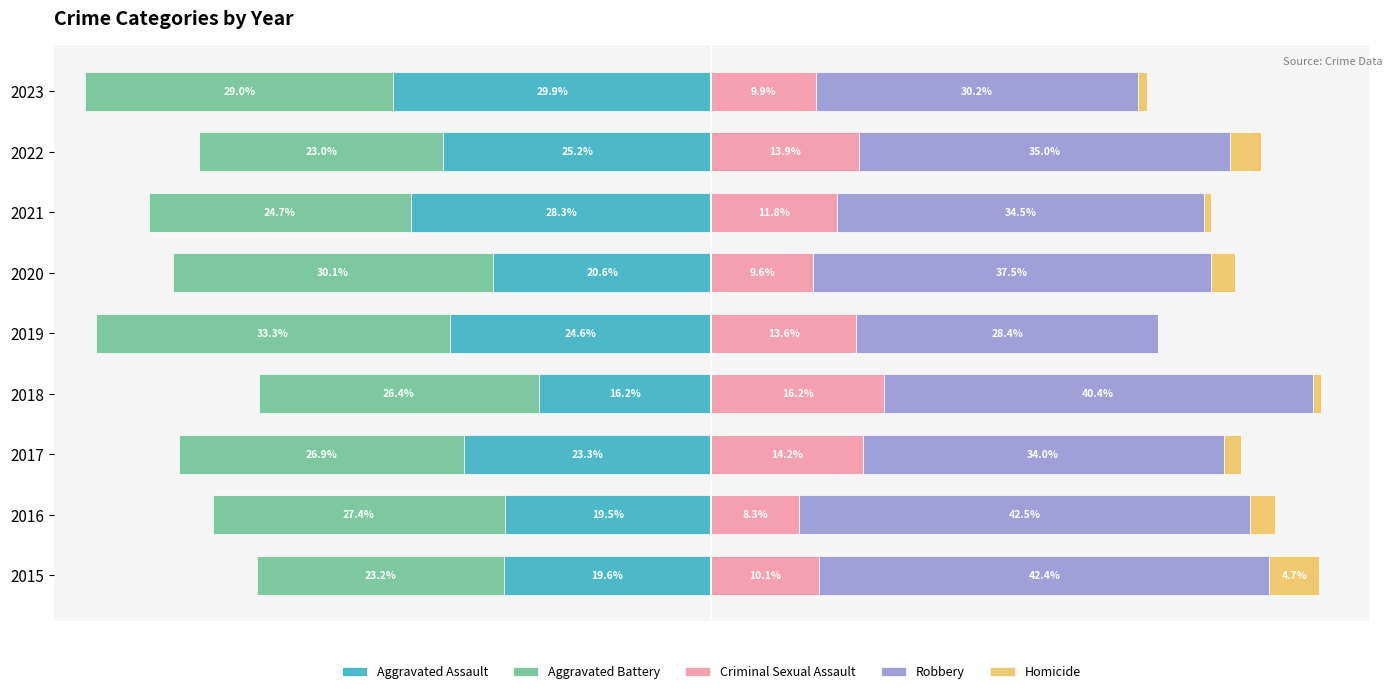

Is the value of Aggravated Battery at 2020 greater than the value of Homicide at 2019?

No